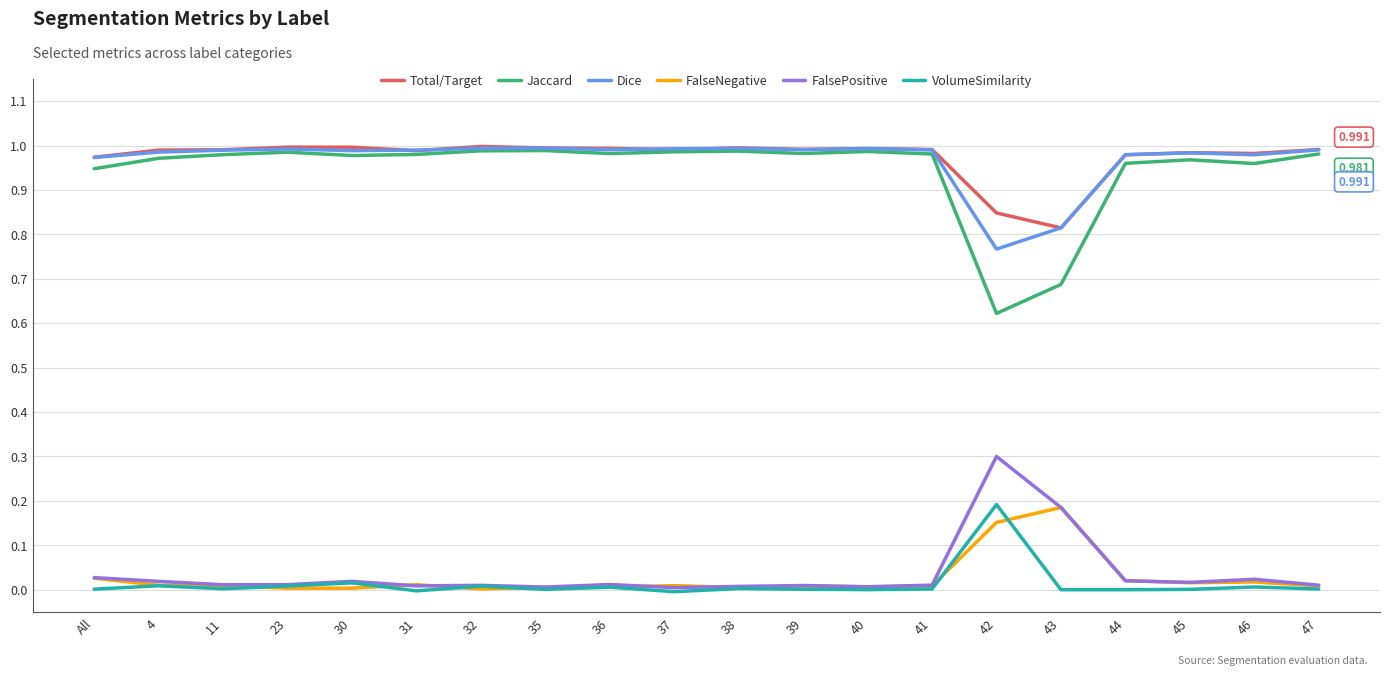

Which series changed the most between 38 and 43?

Jaccard